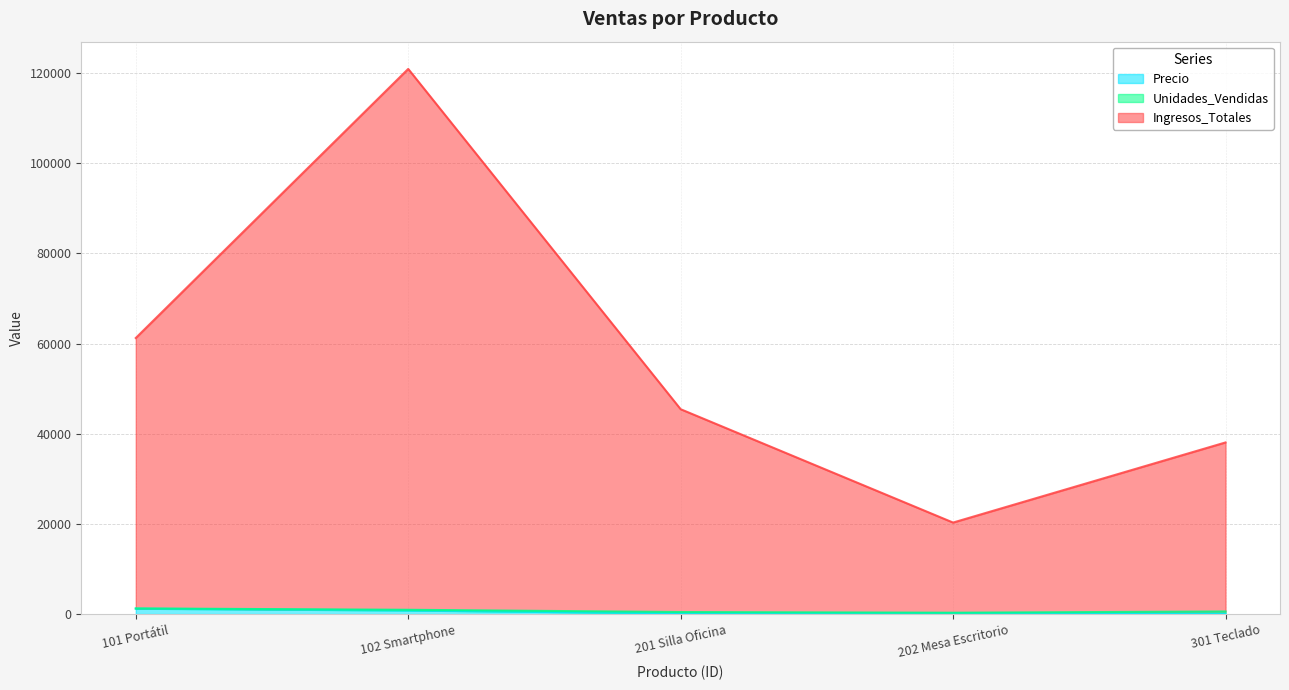

True or false: Ingresos_Totales and Precio cross at least once.

False